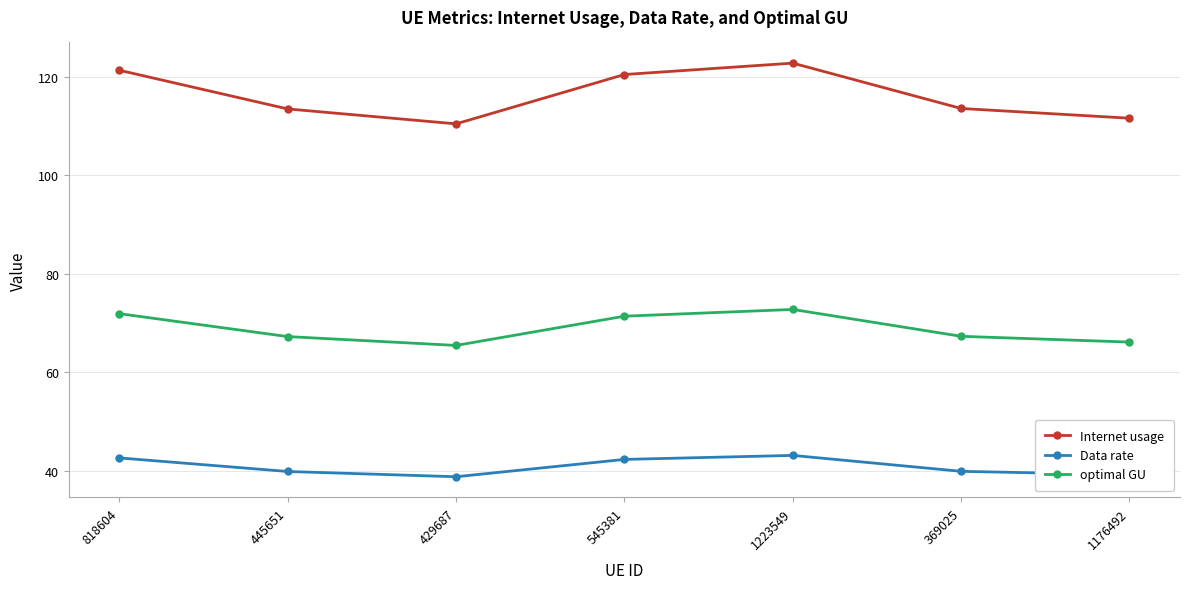

How many distinct data groups are displayed?

3